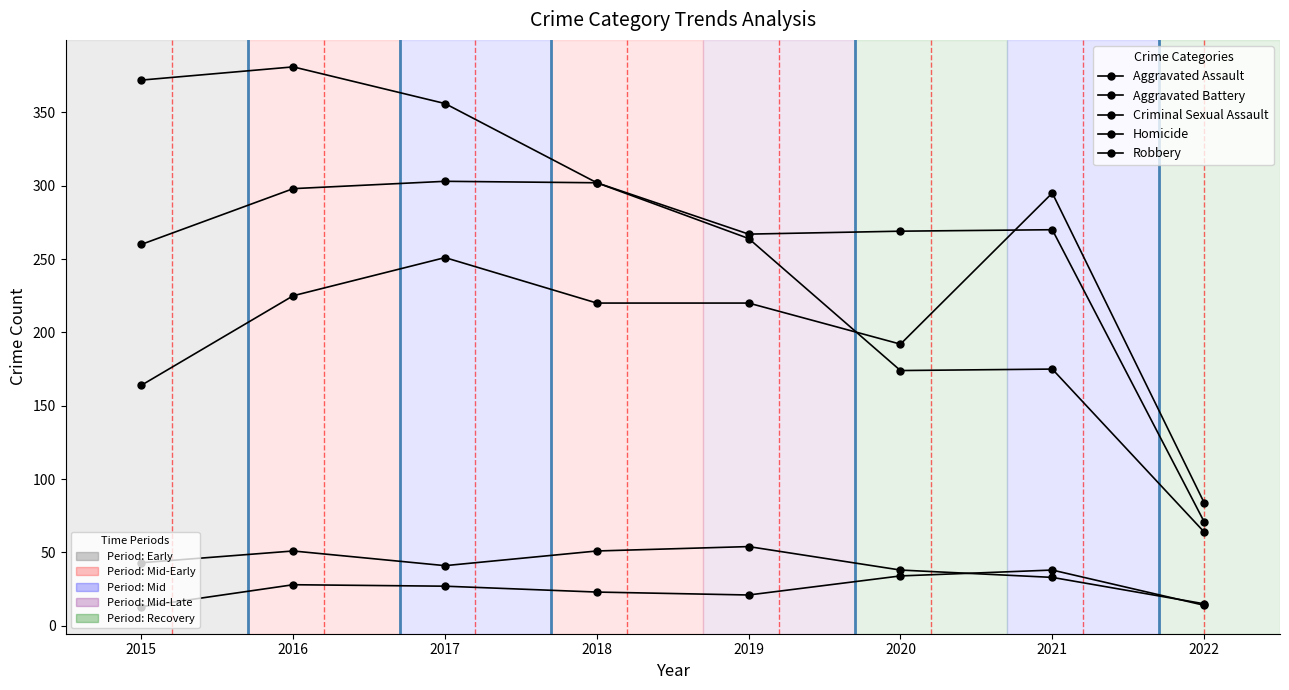

What is the total value across all series at 2016?

983